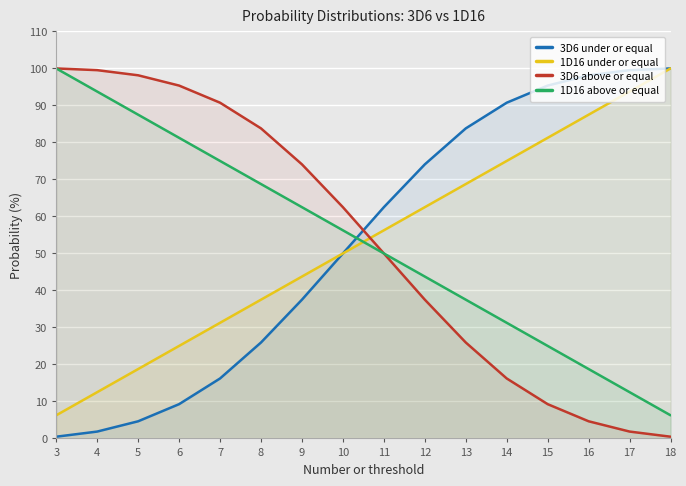

Which series has the largest total across all categories?

3D6 under or equal